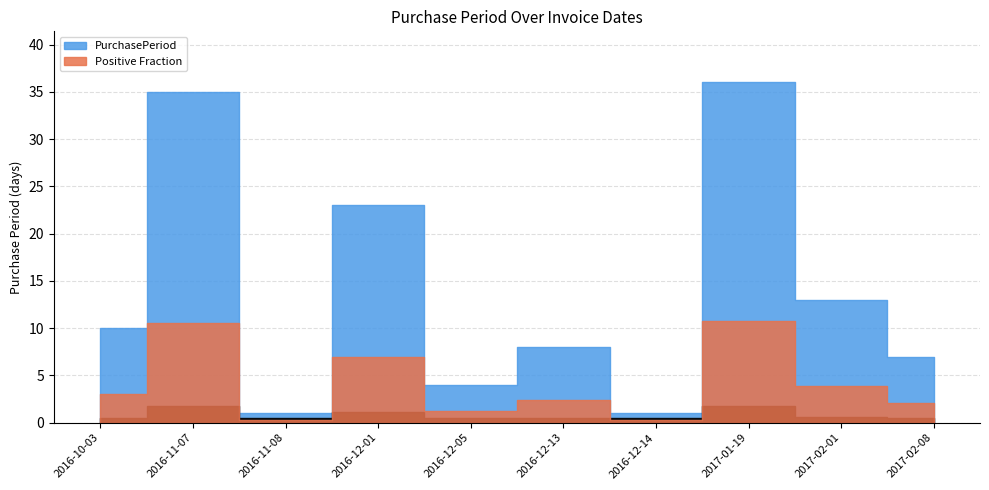

At which label does the data first exceed 10?

2016-11-07